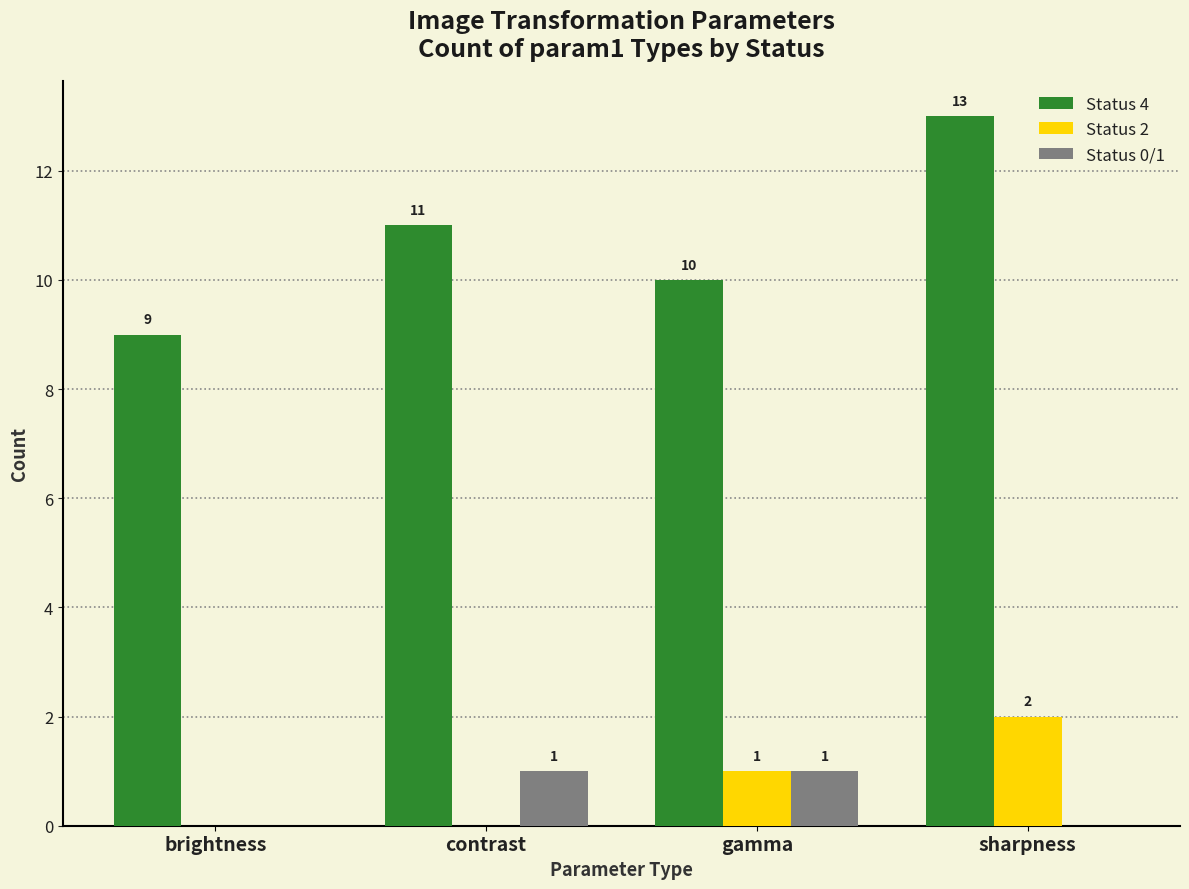

The value of Status 2 at contrast is 1. True or false?

False